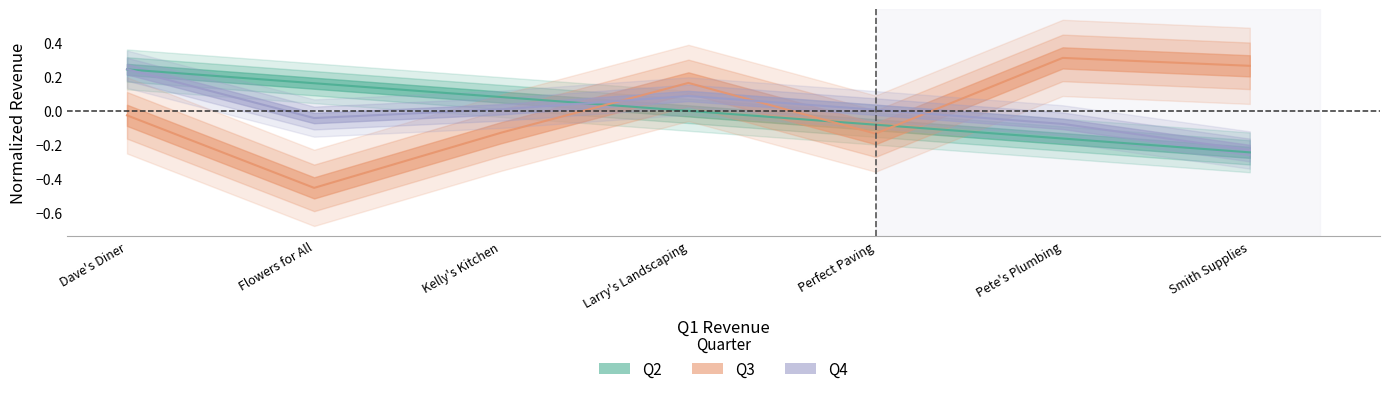

Rank the series by their average value, from highest to lowest.

Q4, Q2, Q3